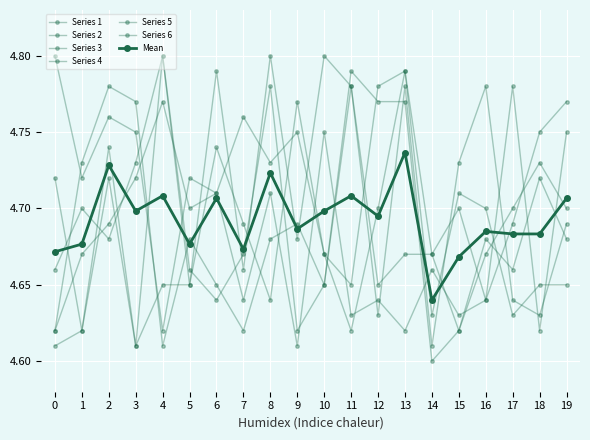

How many lines are shown in the chart?

7